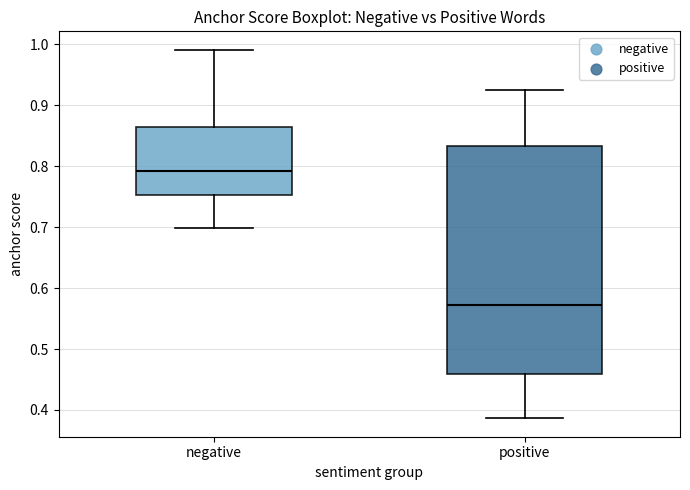

Comparing the boxes themselves (not the whiskers), which one is the tallest?

positive